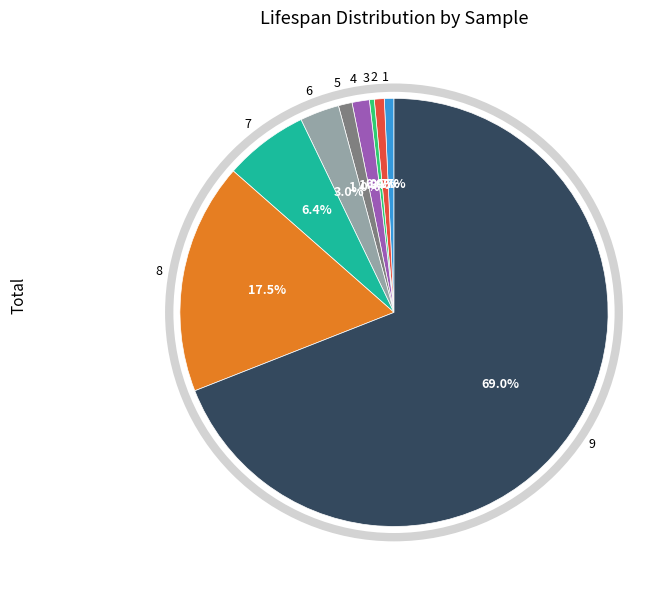

True or false: 5 accounts for 1% of the total.

True